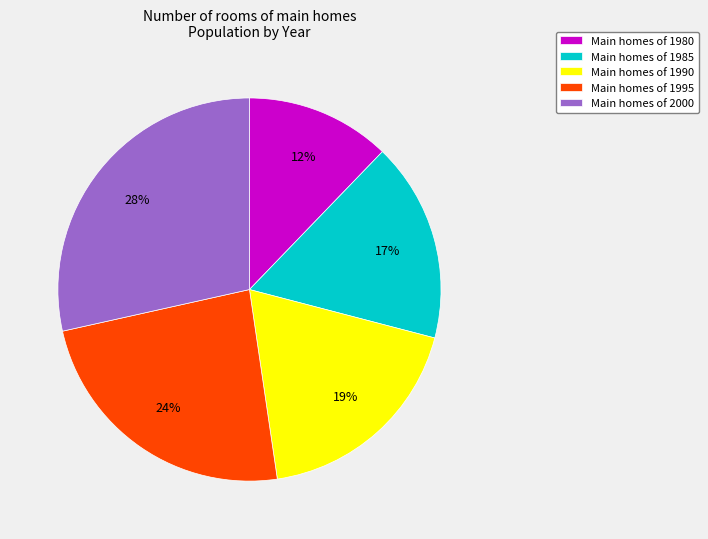

Does any single category account for the majority?

No